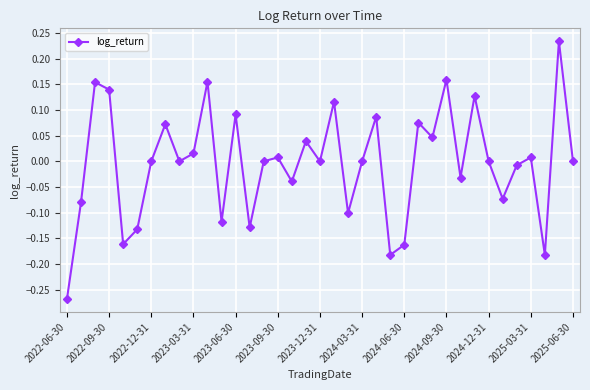

True or false: there are more than 0 points higher than both neighbors.

True